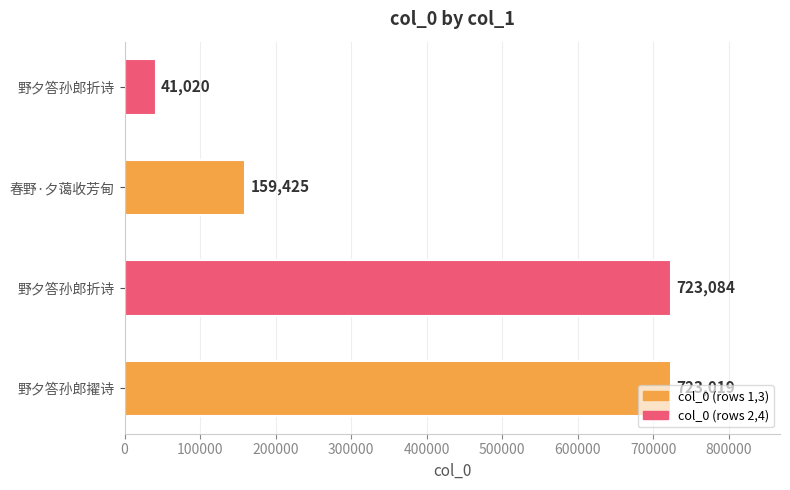

How many series are shown in this chart?

1